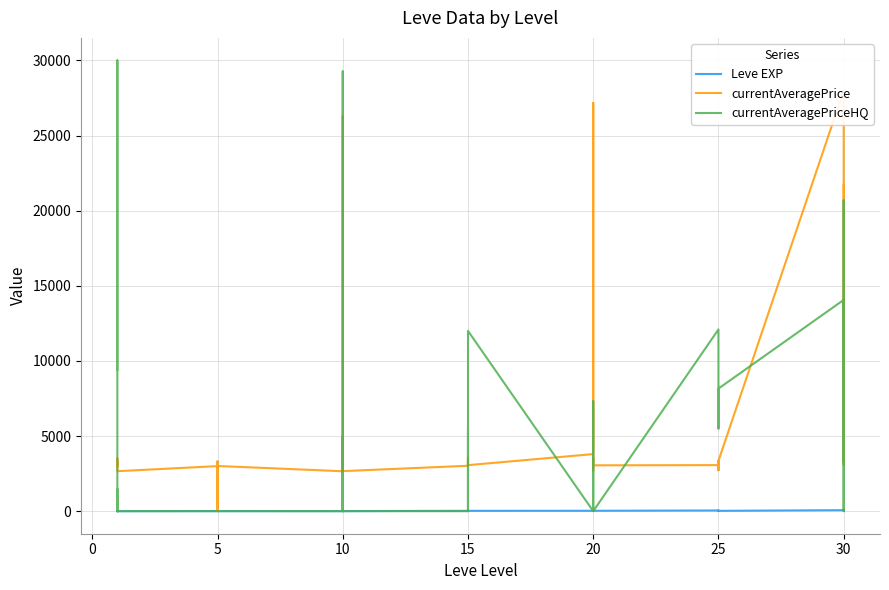

Where do currentAveragePriceHQ and Leve EXP first cross each other?

5 and 10